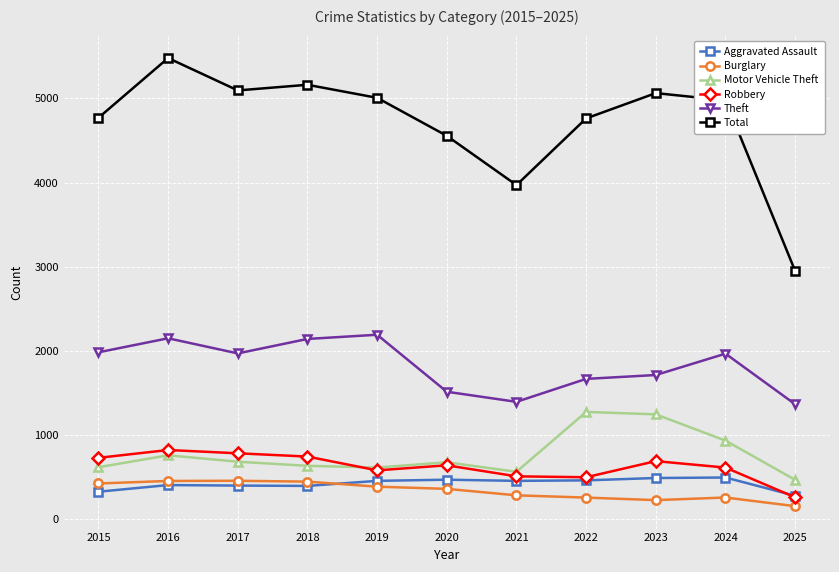

How many series are shown in this chart?

6